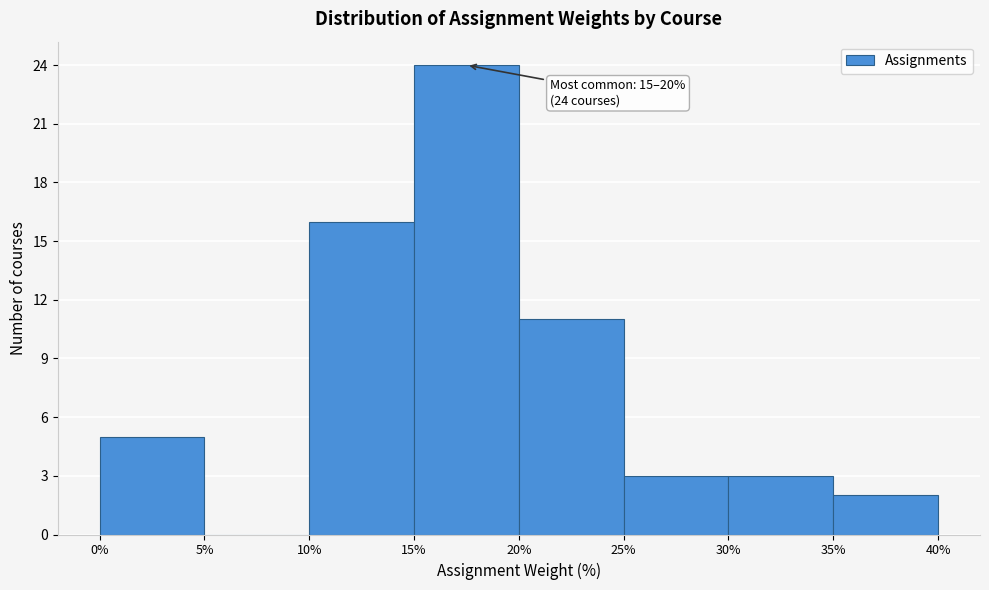

Which range on the x-axis has the tallest bar?

15% to 20%